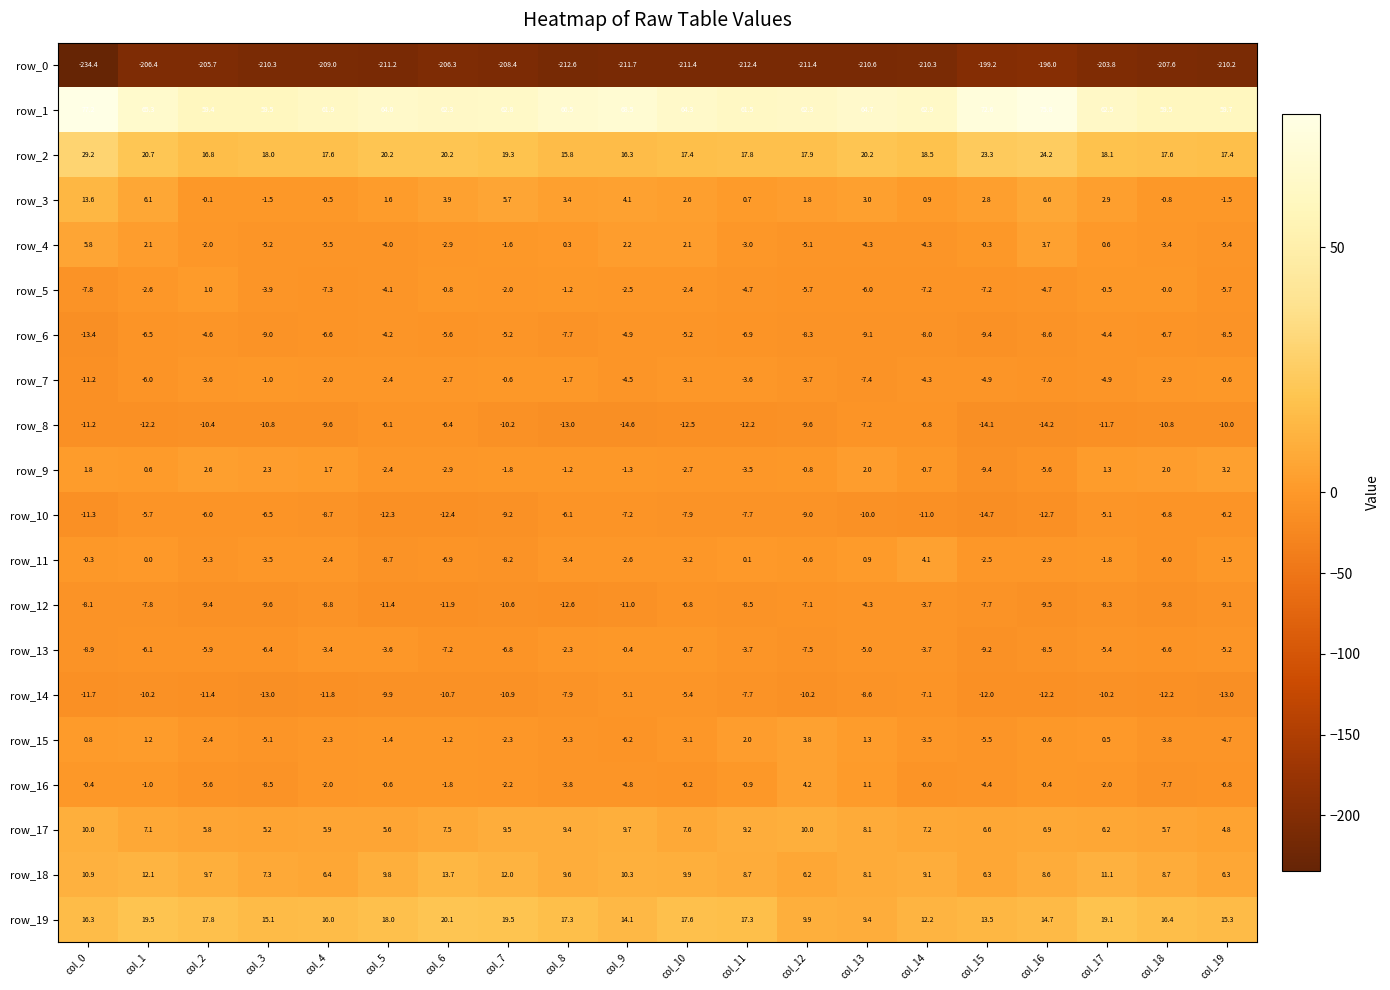

Count the number of categories in the chart.

20